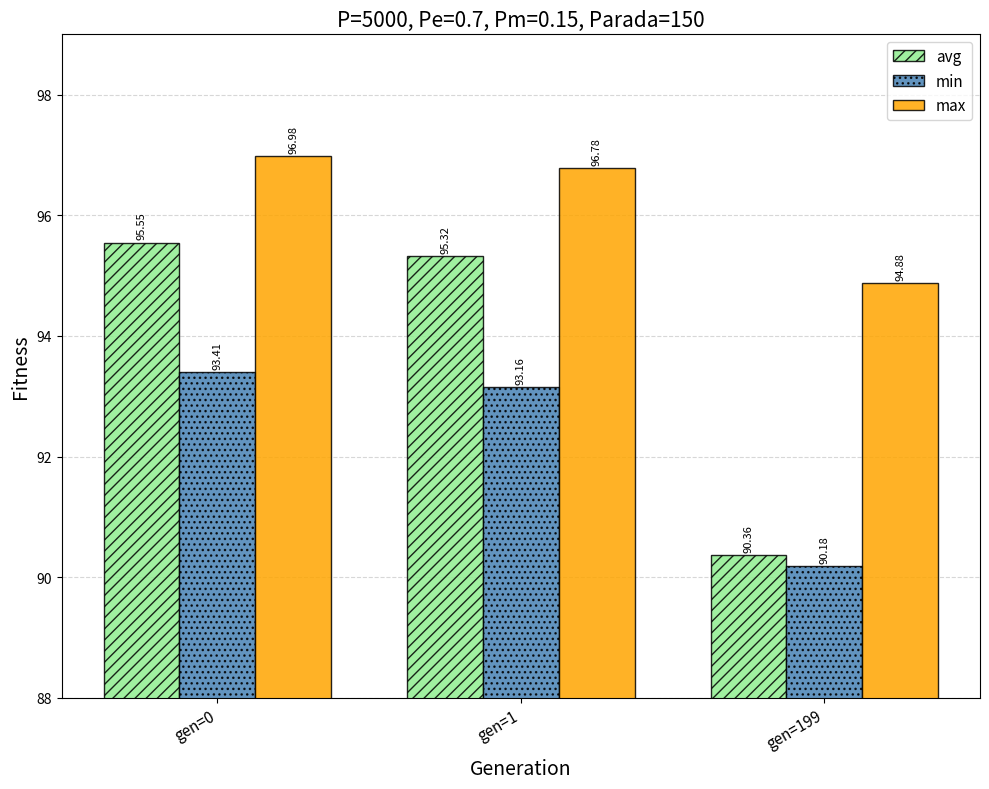

What is the difference between the maximum and minimum values in the max series?

2.1